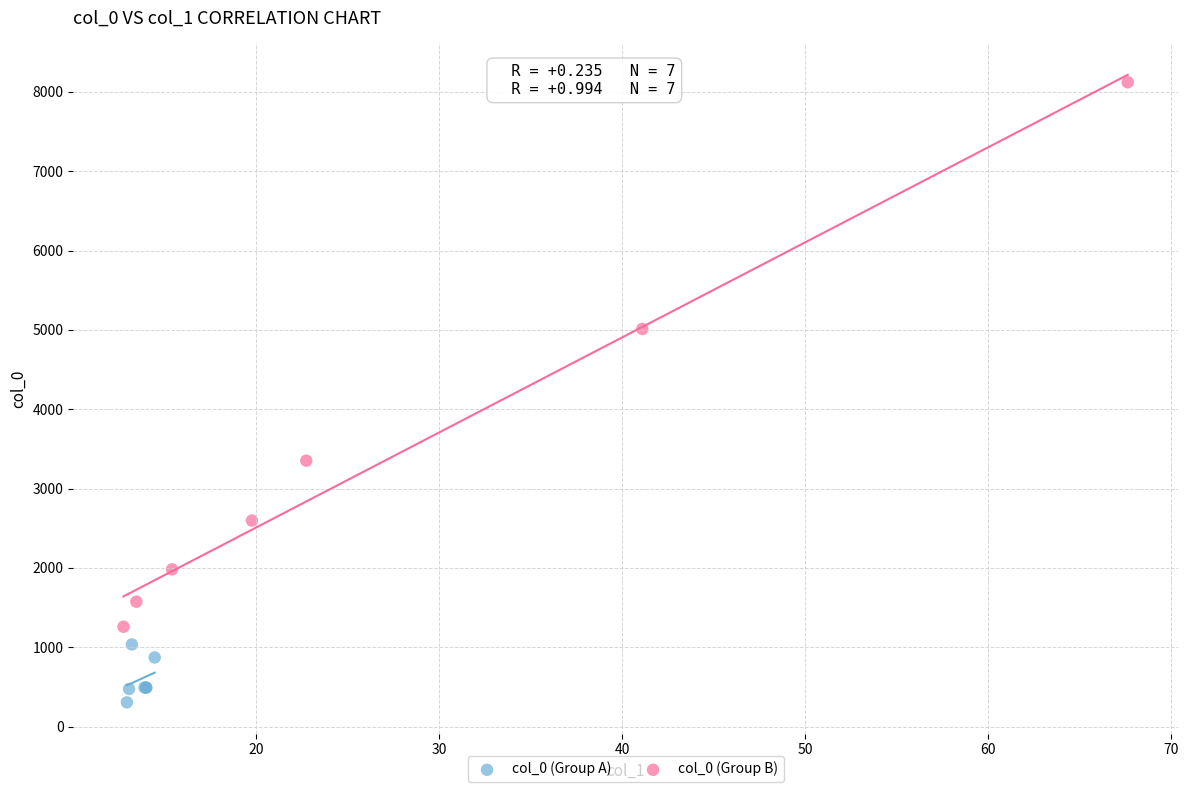

Which series reaches the minimum Y coordinate?

col_0 (Group A)